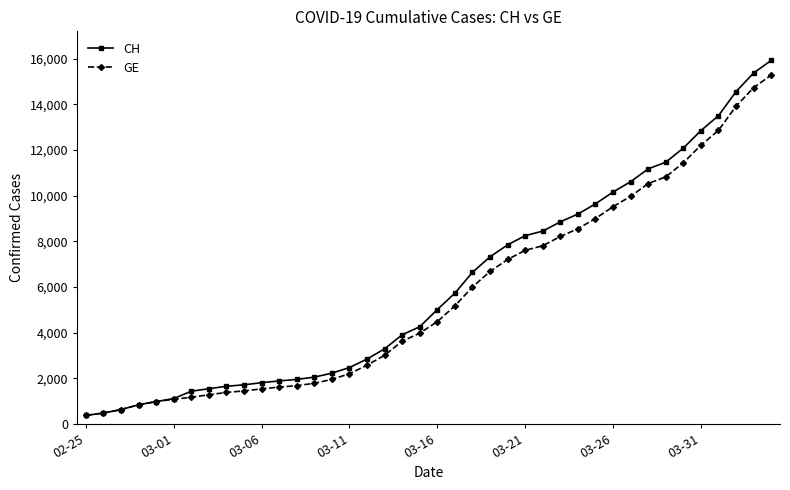

What is the value of the CH point at the 9th from the left?

1652